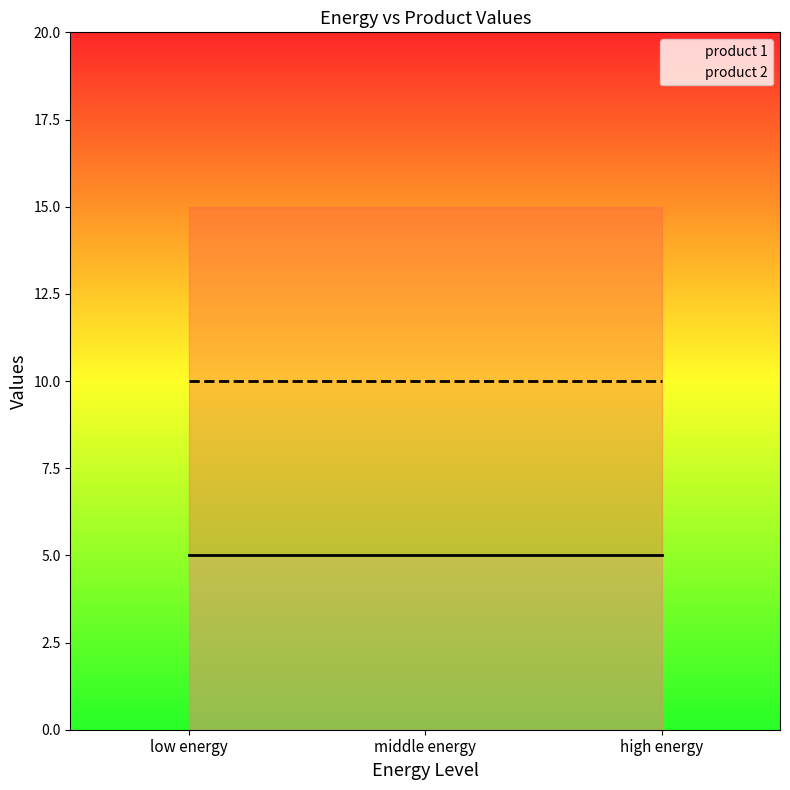

Does the chart have visible grid lines?

No